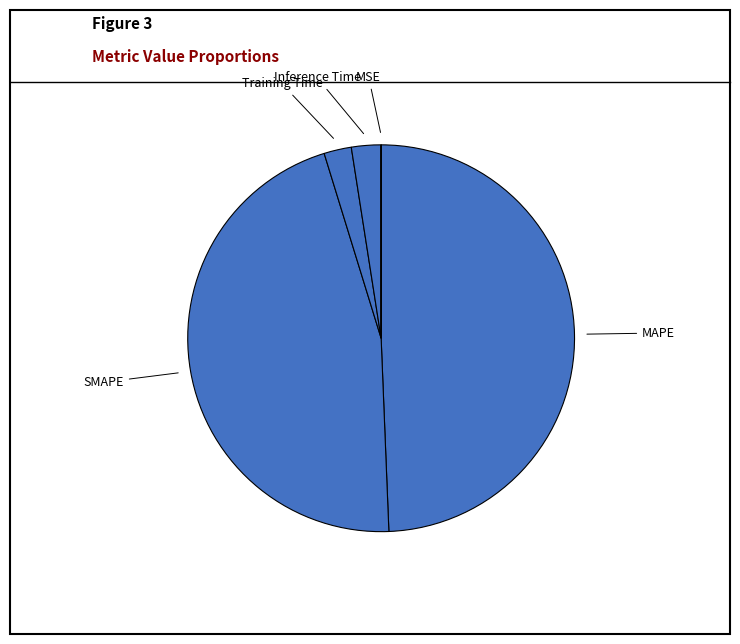

Combined, do SMAPE and MAPE account for over 50%?

Yes